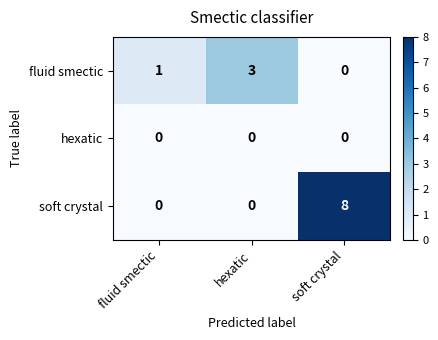

What is the greatest value displayed?

8